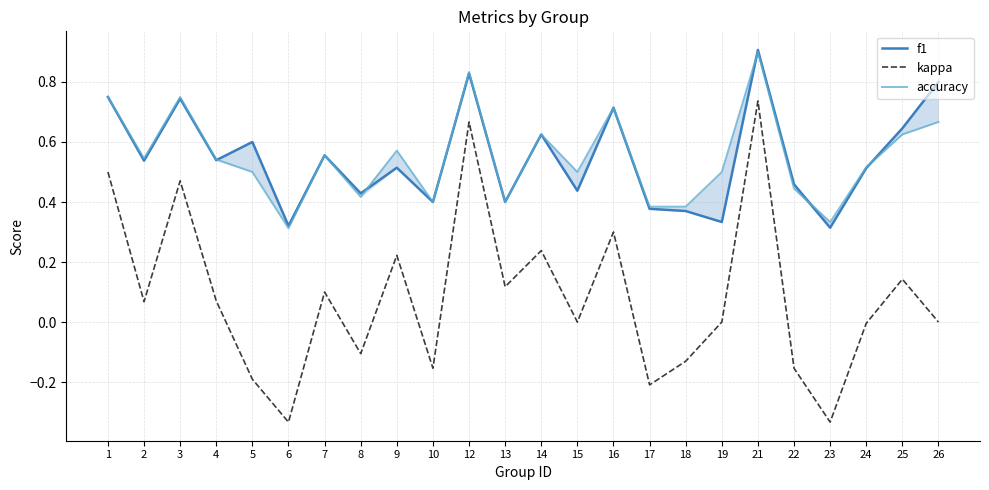

At which category is the sum across all series the highest?

21